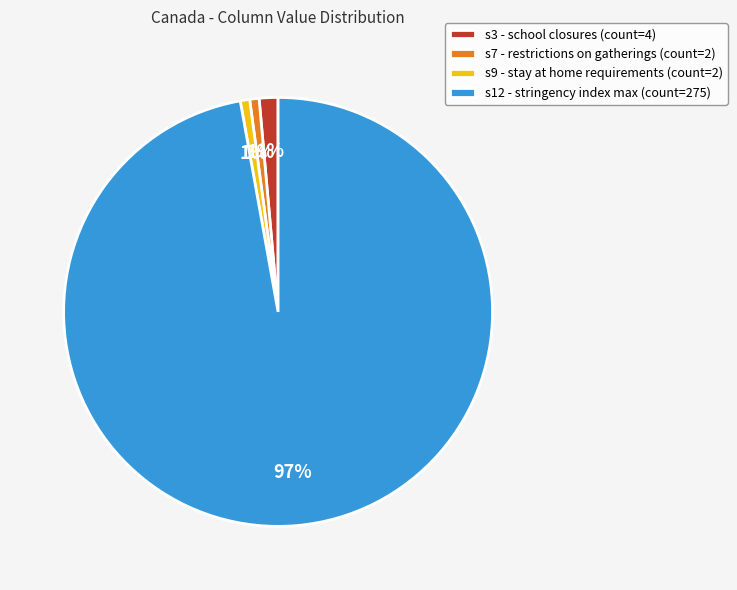

The s9 - stay at home requirements (count=2) slice represents 11% of the pie. True or false?

False